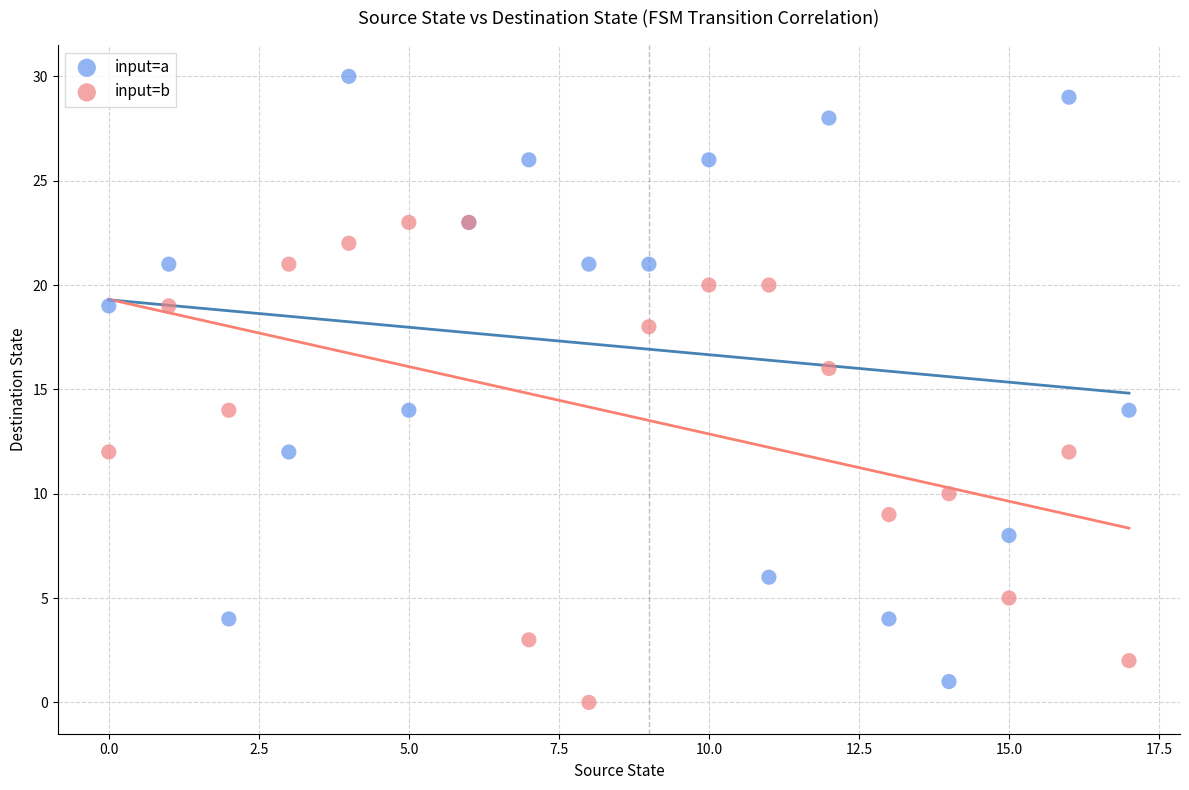

Which series contains the highest Y value?

input=a